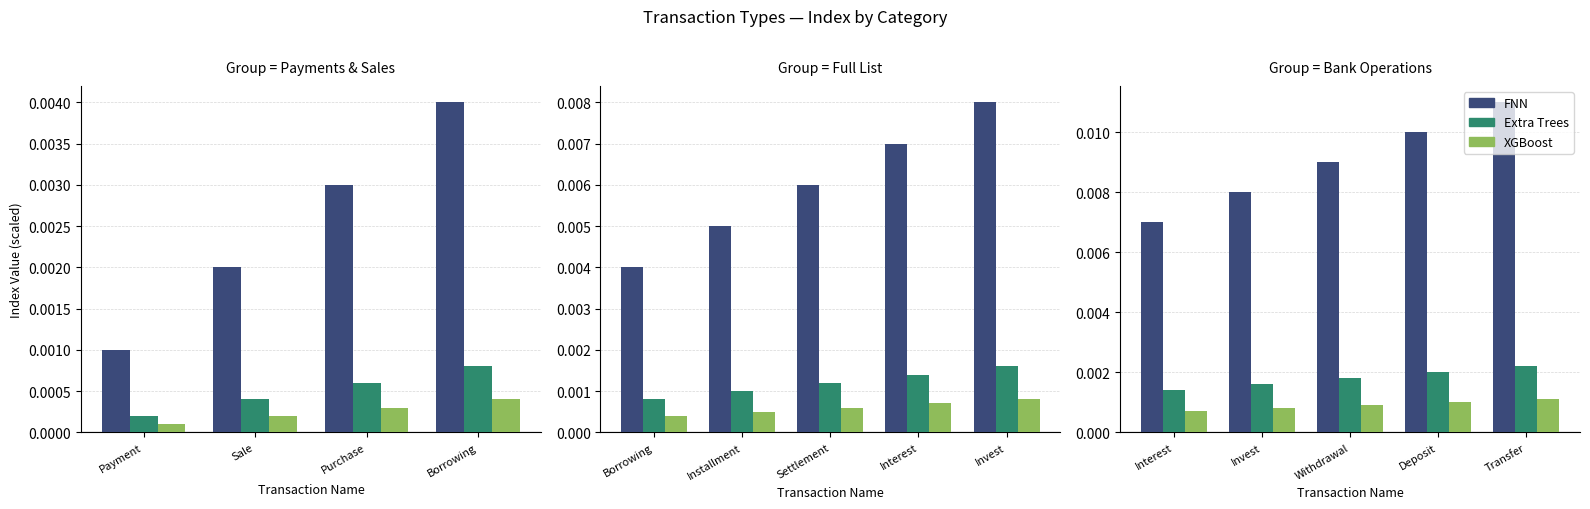

What are all the series names shown in the legend?

FNN, Extra Trees, XGBoost